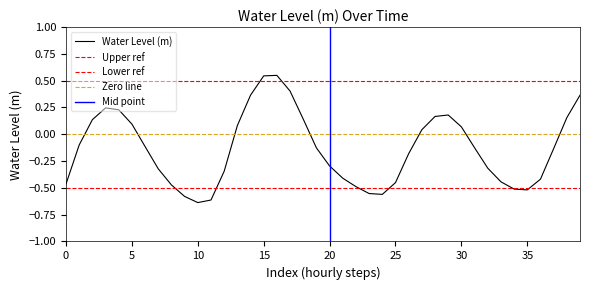

The Water Level (m) series shows -0.2 at 0. True or false?

False